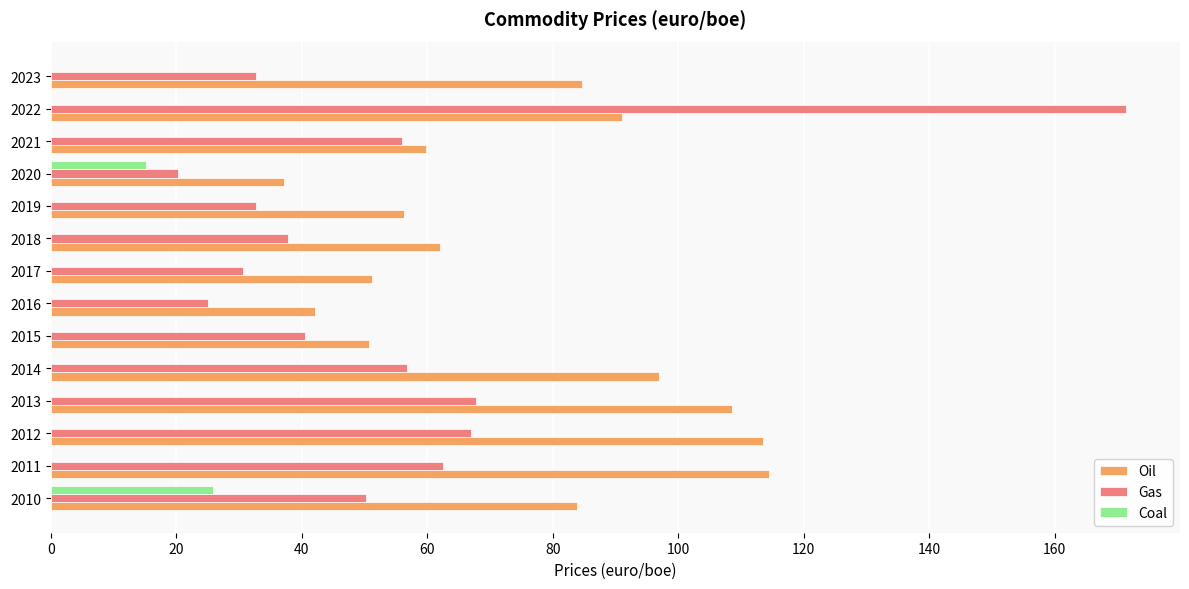

What is the maximum value for Gas?

171.4